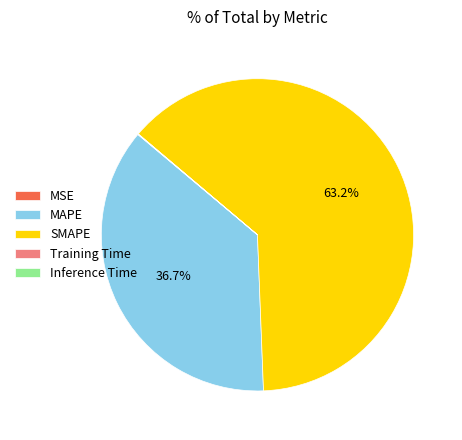

Which category accounts for the majority?

SMAPE